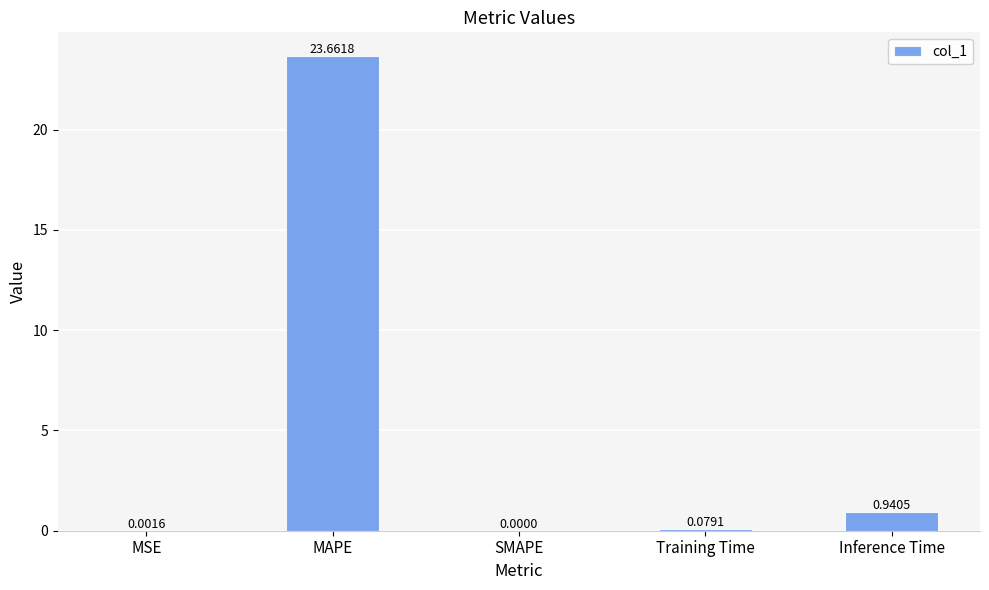

What is the maximum value shown in the chart?

23.7